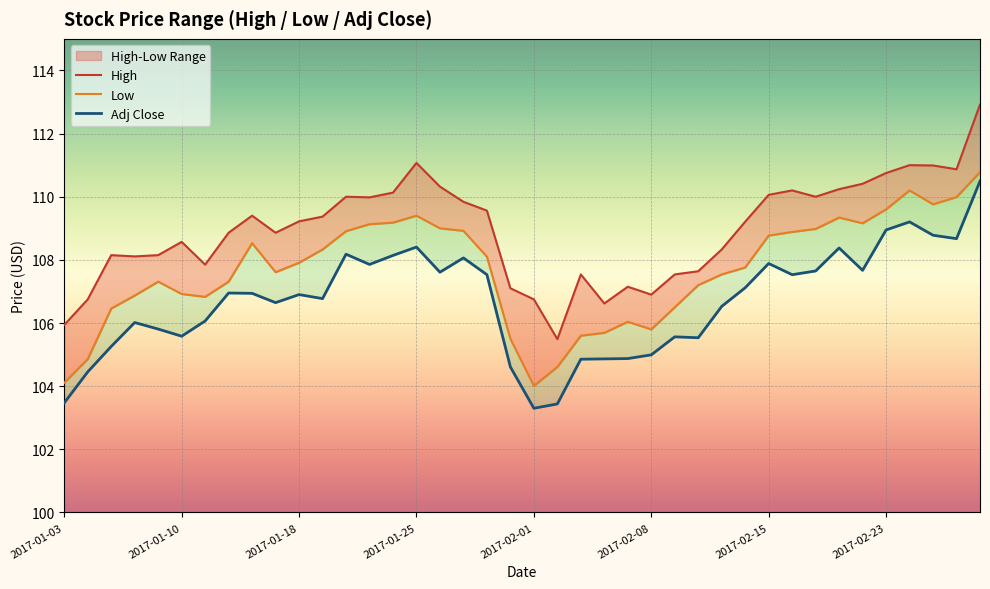

The Low series shows 175.3 at 2017-02-06. True or false?

False